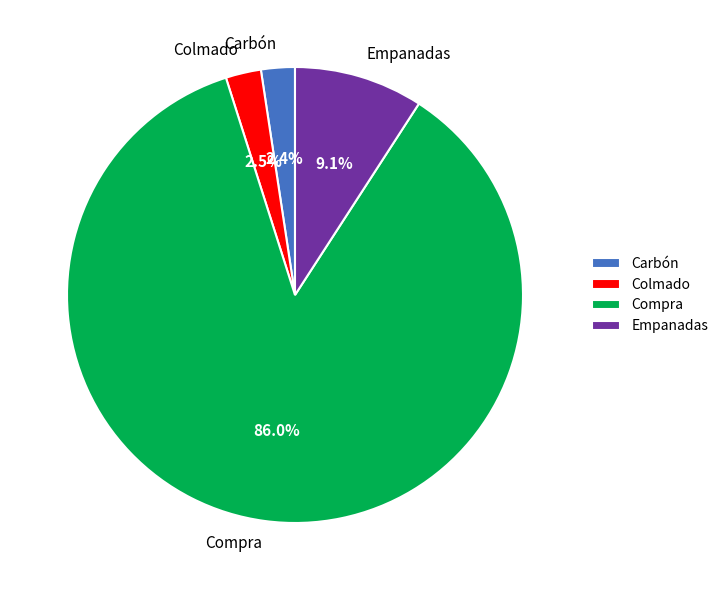

Count the number of slices in the pie.

4